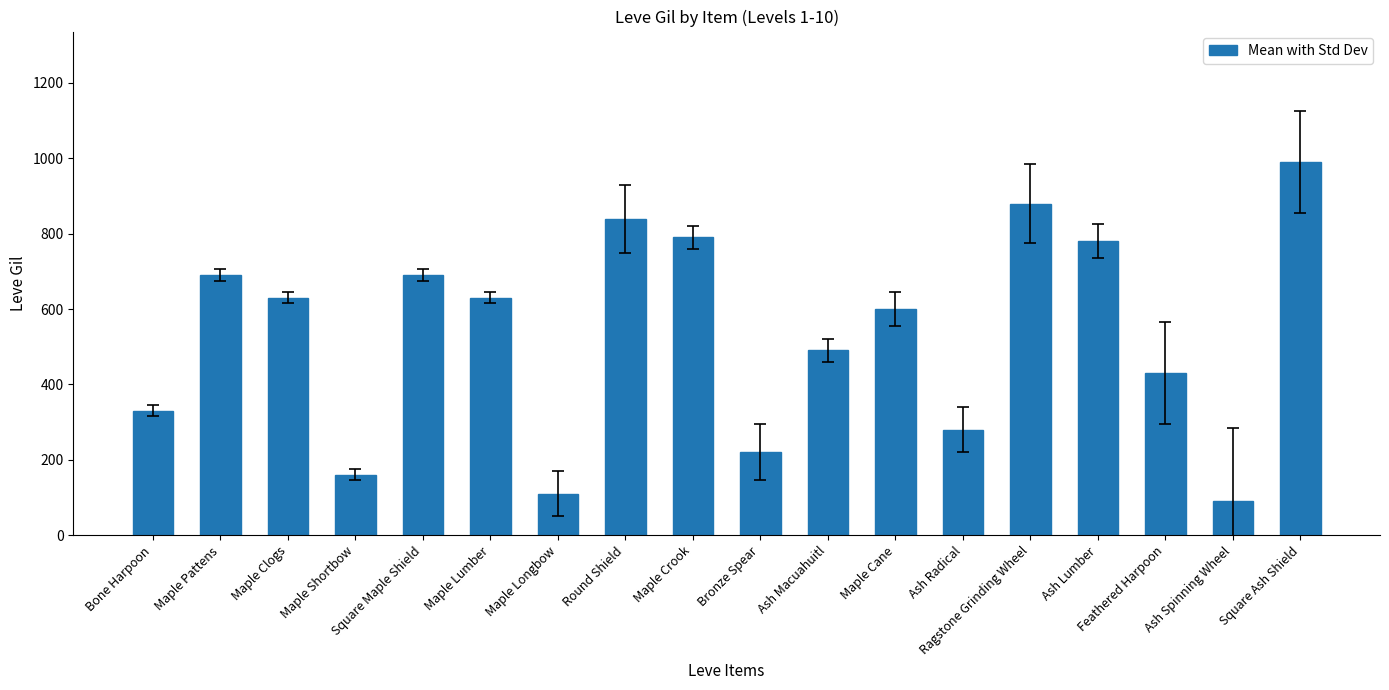

What is the minimum value shown in the chart?

90